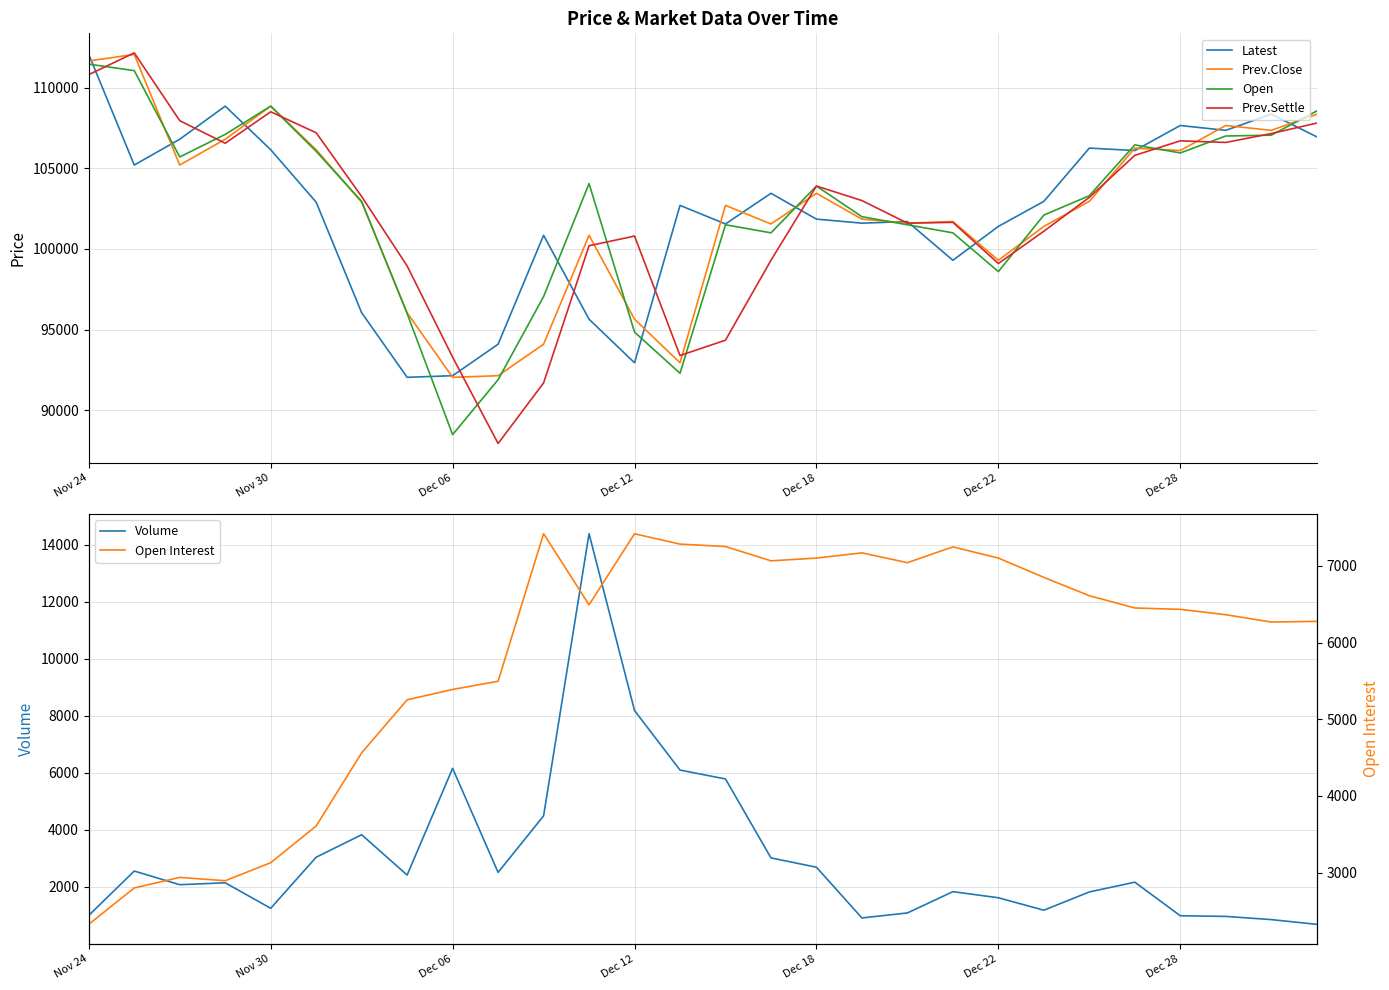

What is the difference between the maximum and second lowest values in the Prev.Settle series?

20450